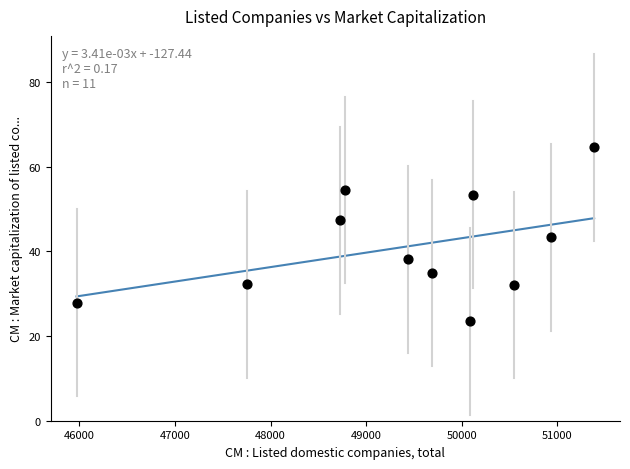

What is the average Y value?

41.1